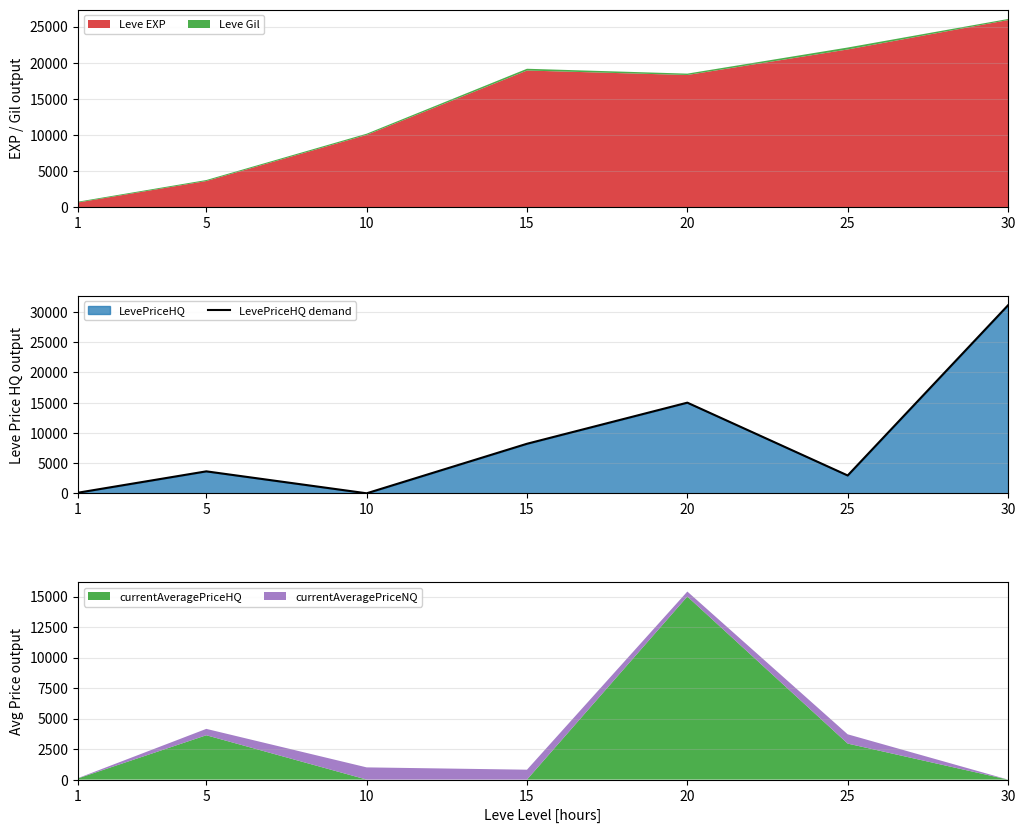

Which label corresponds to the largest value in the chart?

30